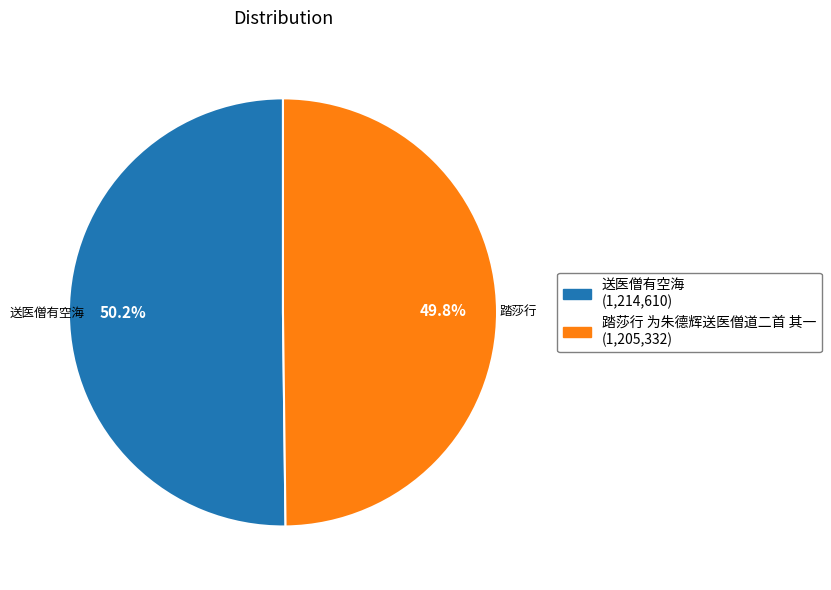

How many slices are in this pie chart?

2